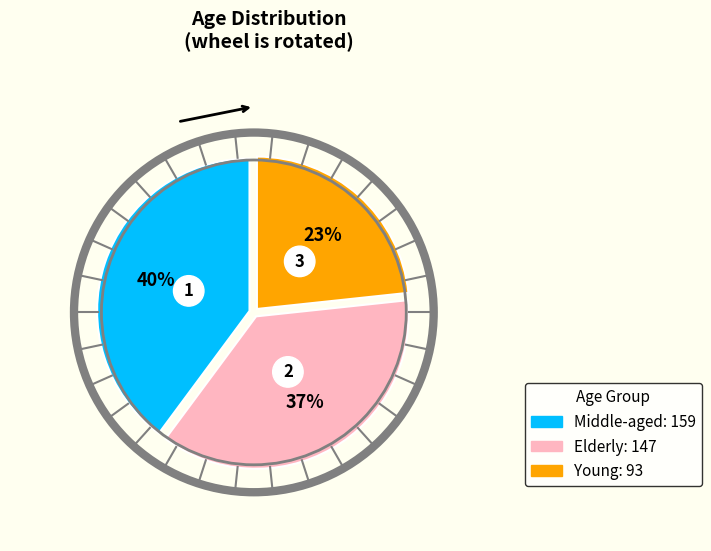

Rank the categories by value from lowest to highest.

Young, Elderly, Middle-aged